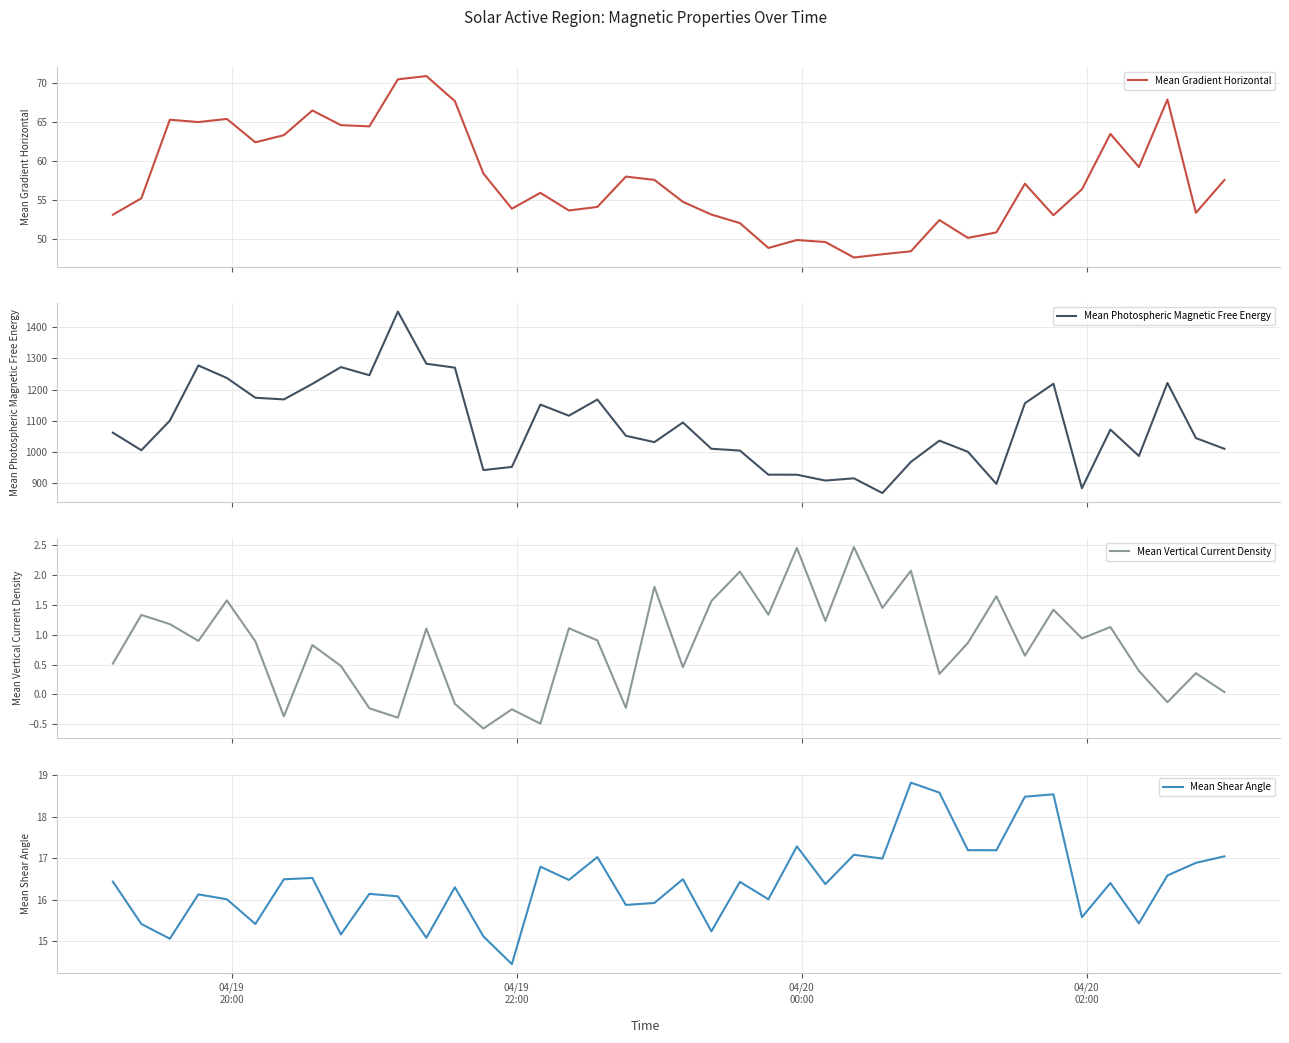

What is the maximum value for Mean Photospheric Magnetic Free Energy?

1449.5